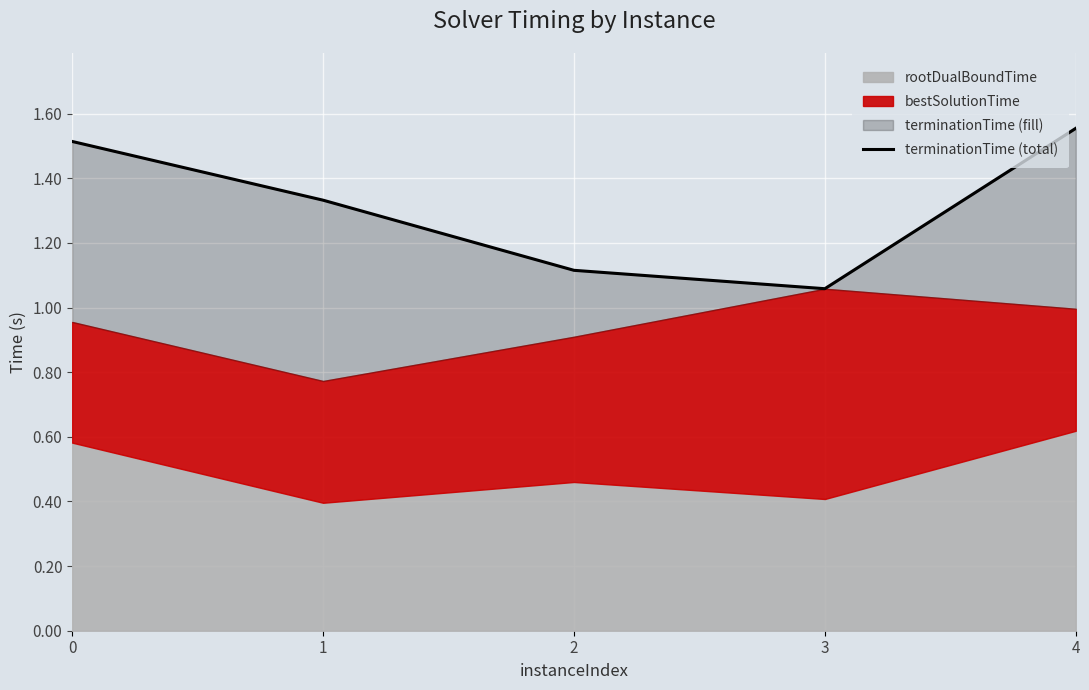

Reading left to right, what are all the values shown in this chart?

1.5	1.3	1.1	1.1	1.6